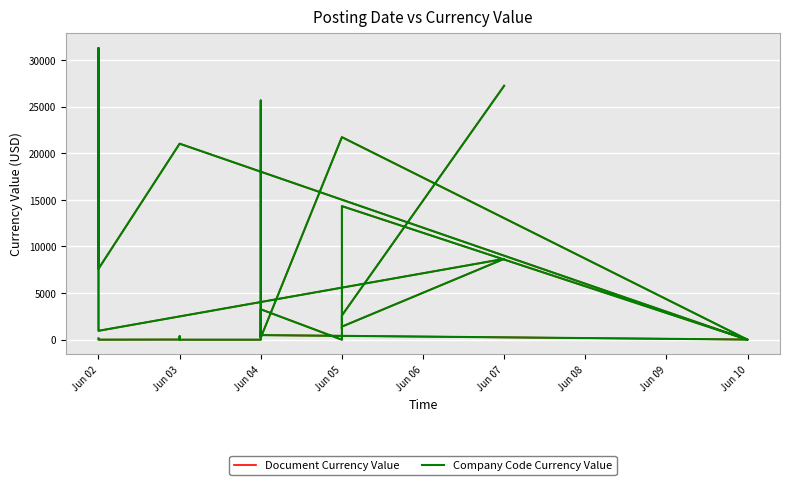

What is the difference between the Company Code Currency Value values at Jun 04 and Jun 10?

655.7